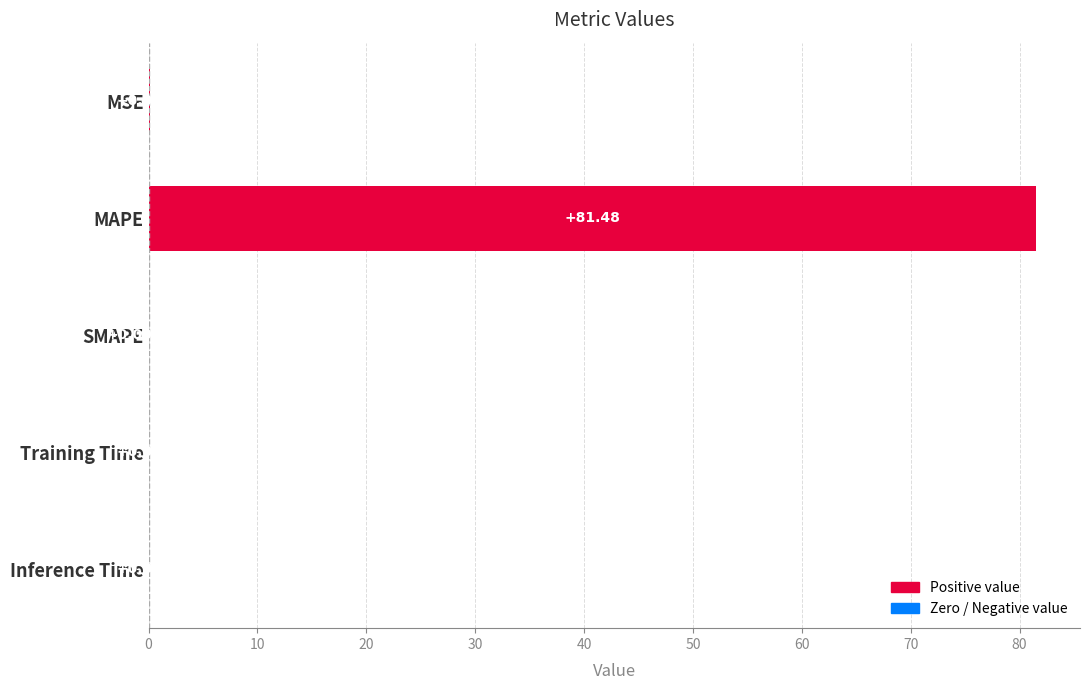

Which label corresponds to the largest value in the chart?

MAPE